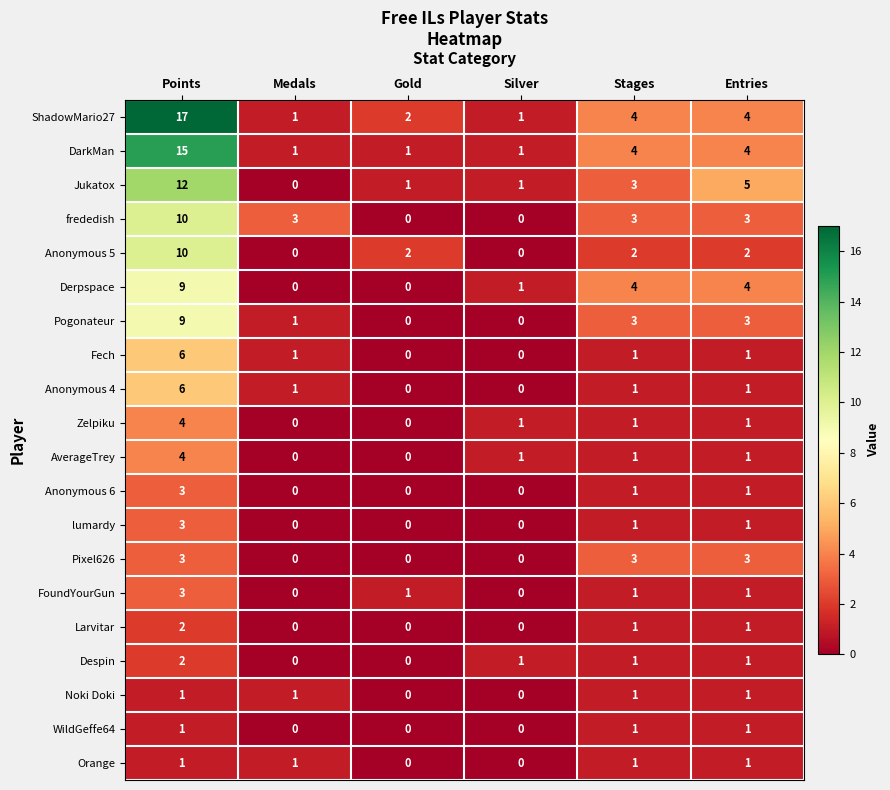

How many Pogonateur values are between 0 and 3?

5